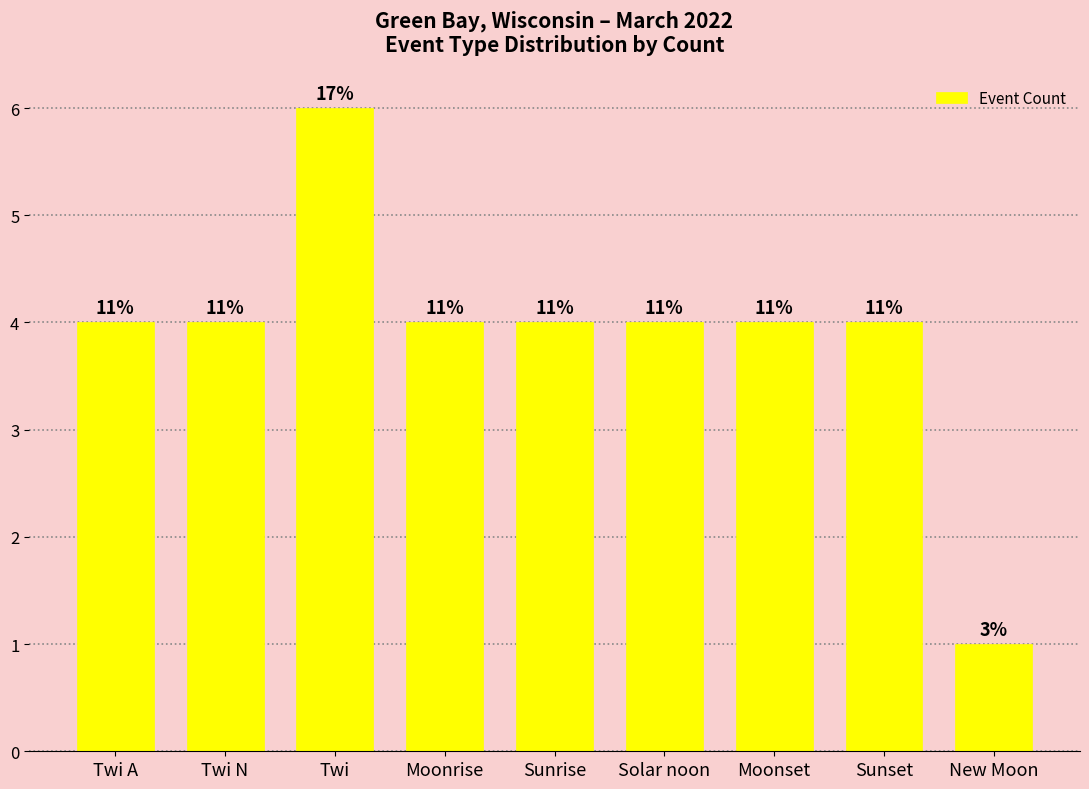

Are the bars horizontal?

No